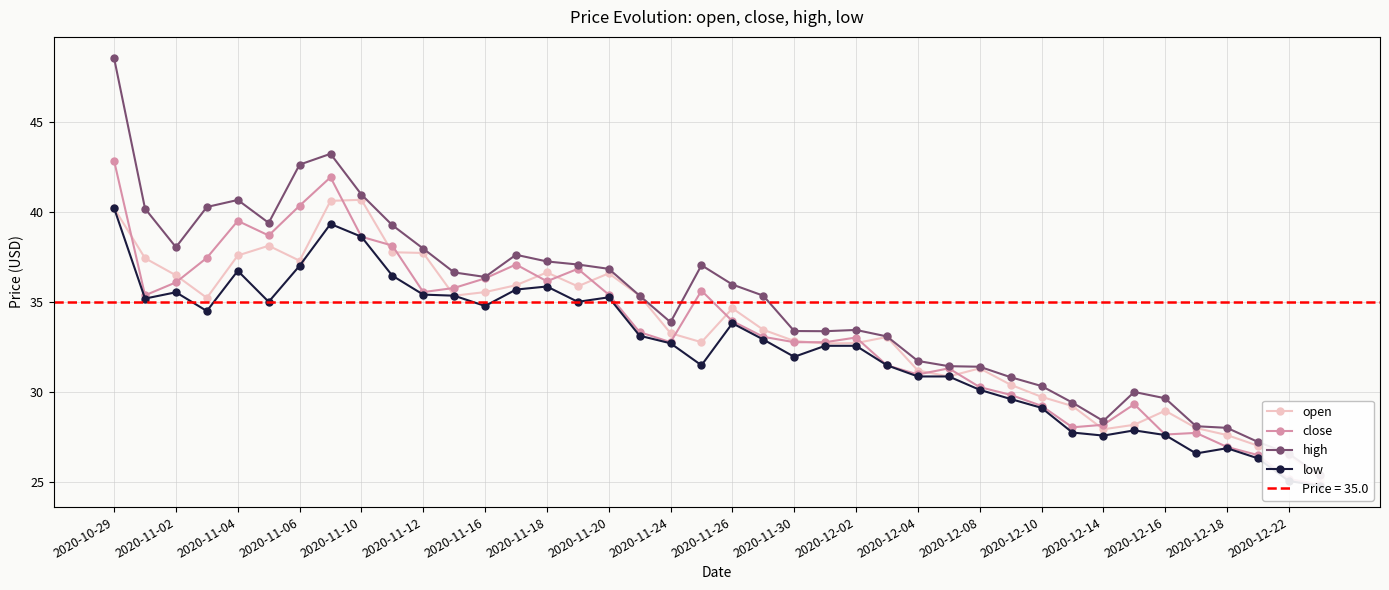

At which category does low reach its first local peak?

2020-11-02